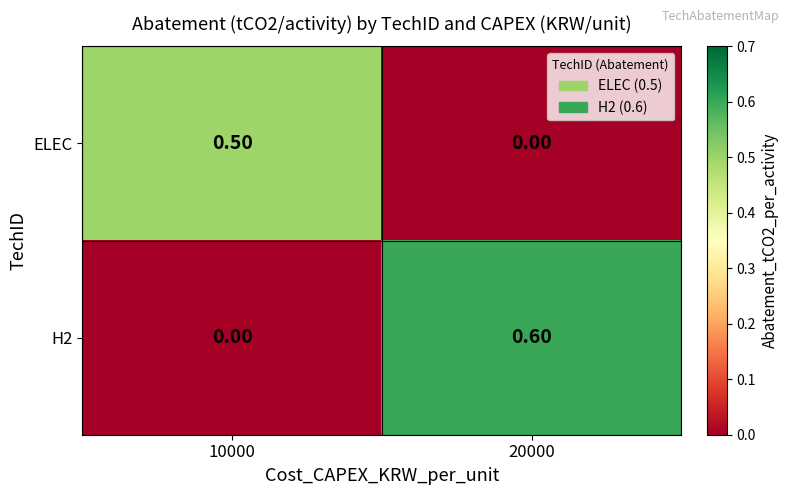

What is the sum of the ELEC values at 10000 and 20000?

0.5